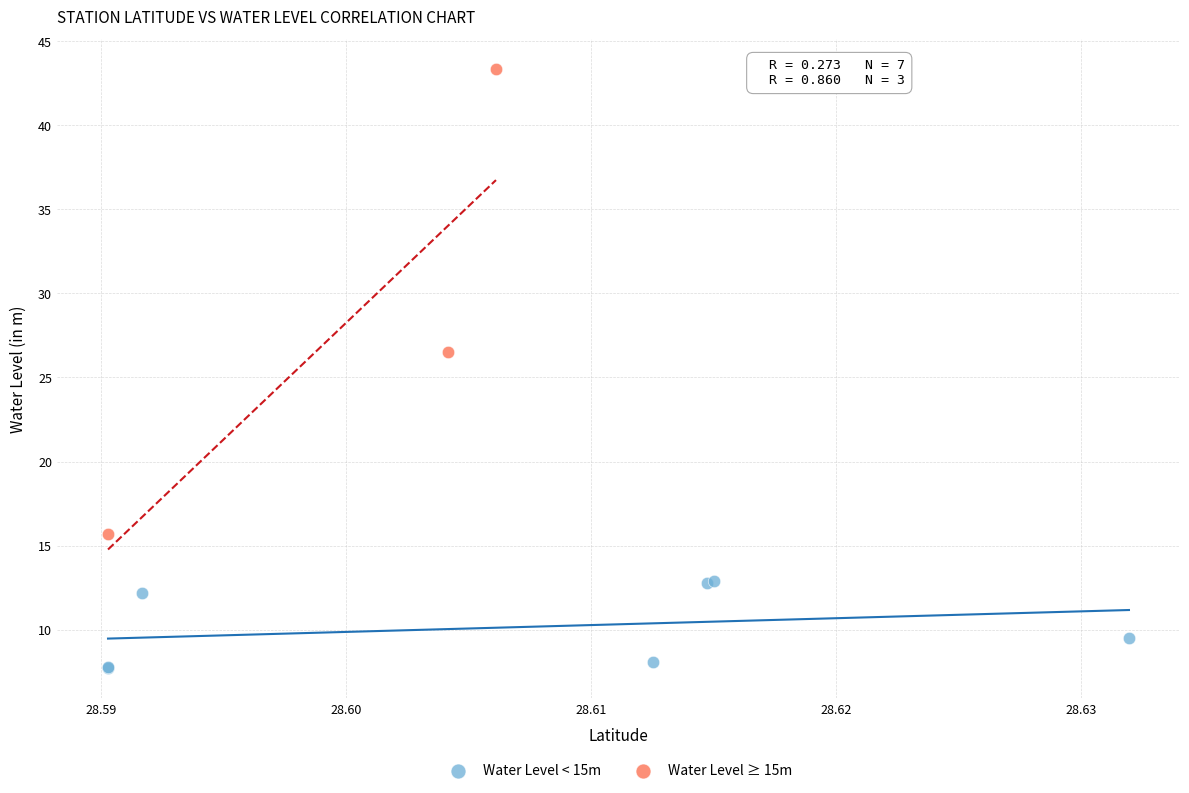

Which series has the widest spread of Y values?

Water Level ≥ 15m